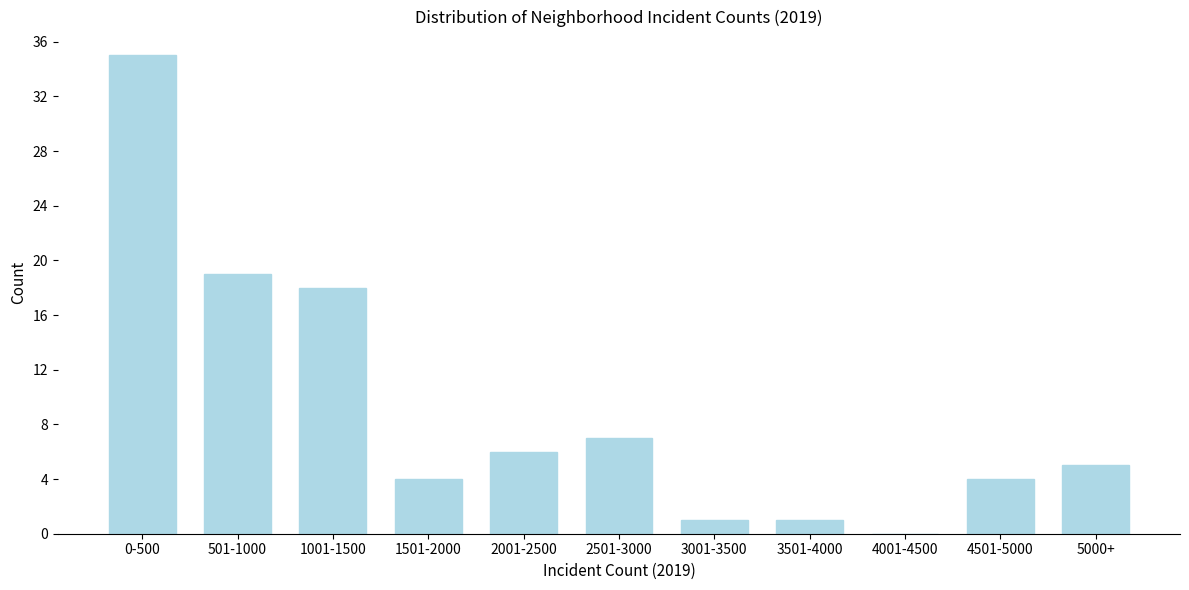

Reading right to left, extract all data points from this chart.

5000+=5	4501-5000=4	4001-4500=0	3501-4000=1	3001-3500=1	2501-3000=7	2001-2500=6	1501-2000=4	1001-1500=18	501-1000=19	0-500=35